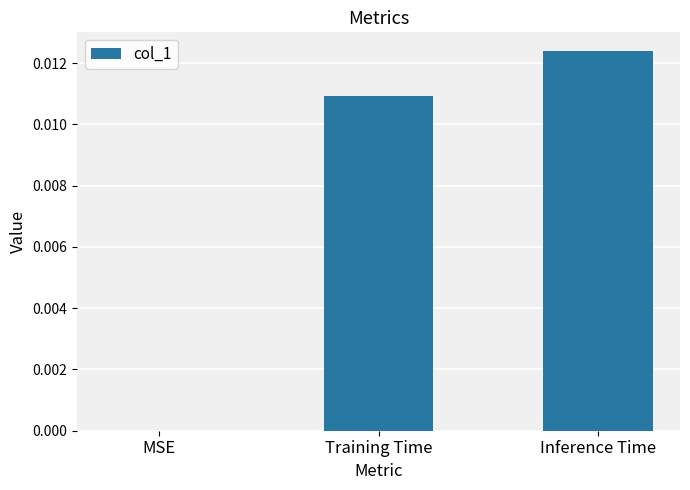

Which has a higher value, Training Time or MSE?

Training Time